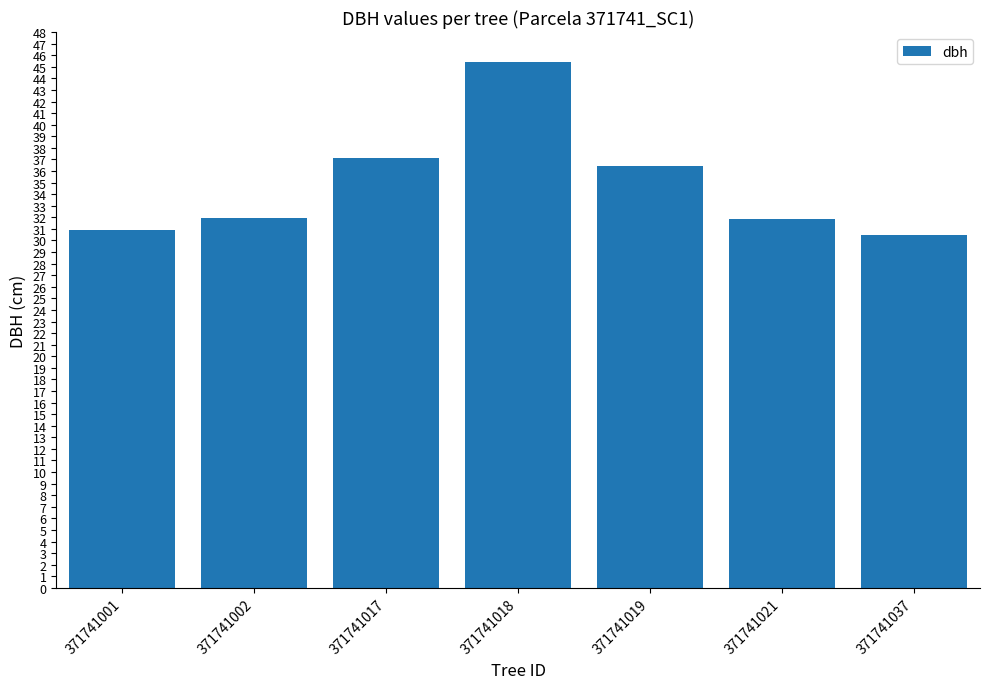

The chart shows a value of 19.3 at 371741037. True or false?

False